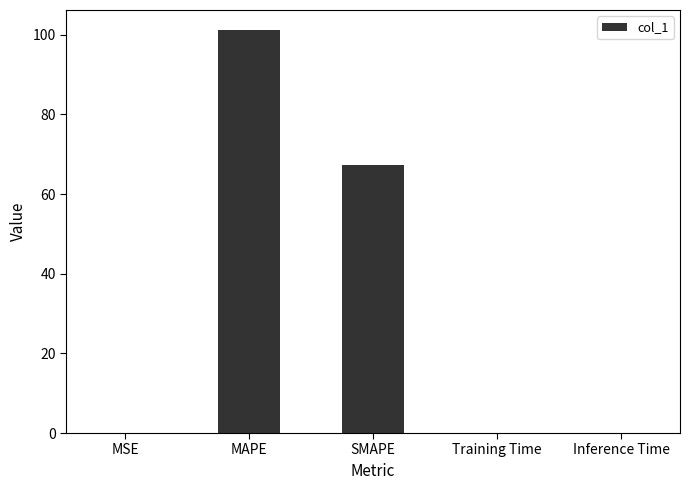

Where is the data nearest to the value 50?

SMAPE